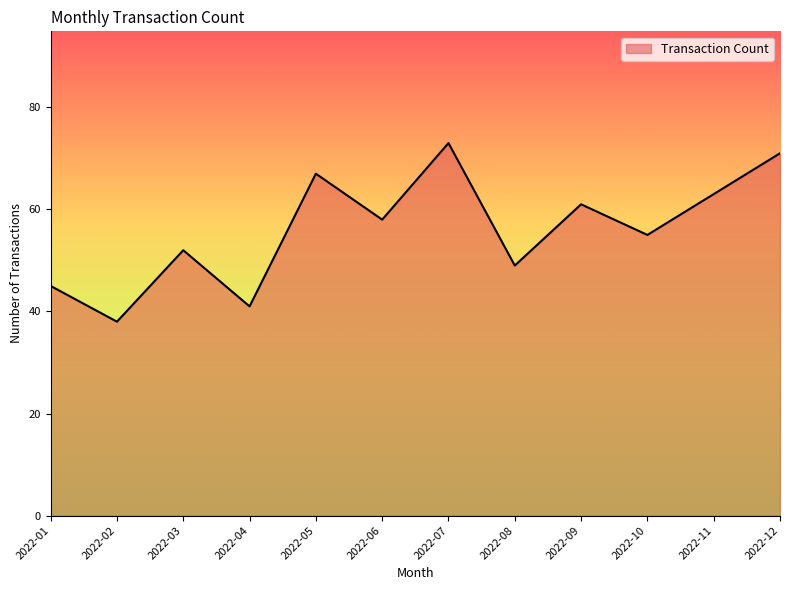

What is the minimum value shown in the chart?

38